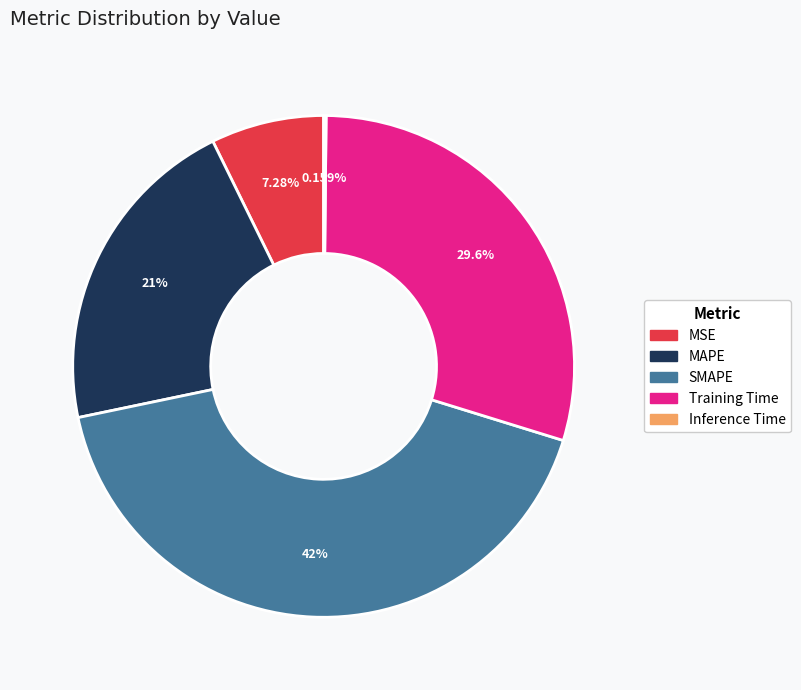

Which has a higher value, SMAPE or MAPE?

SMAPE